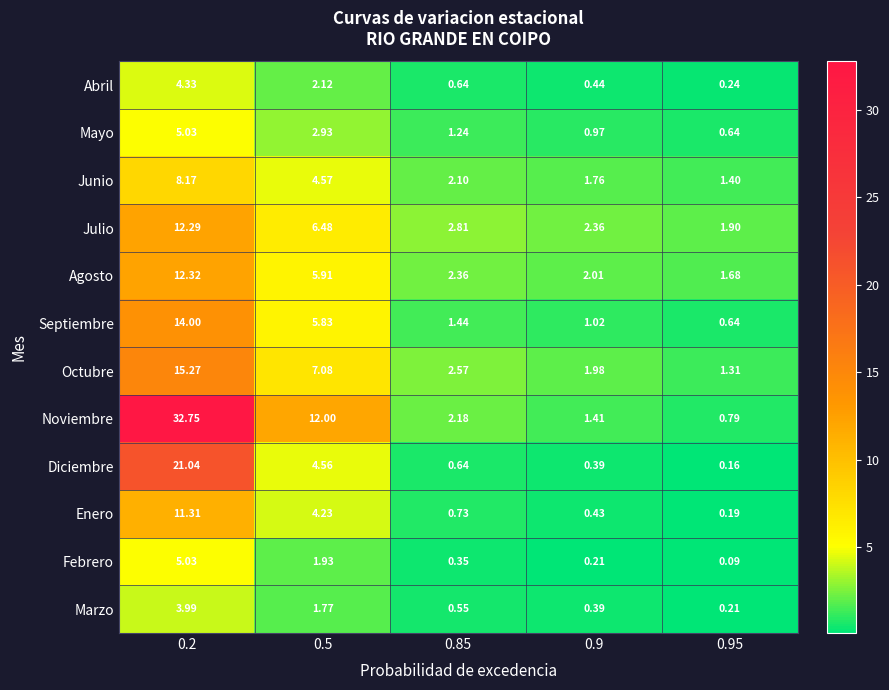

At how many categories does at least one series exceed 3?

2